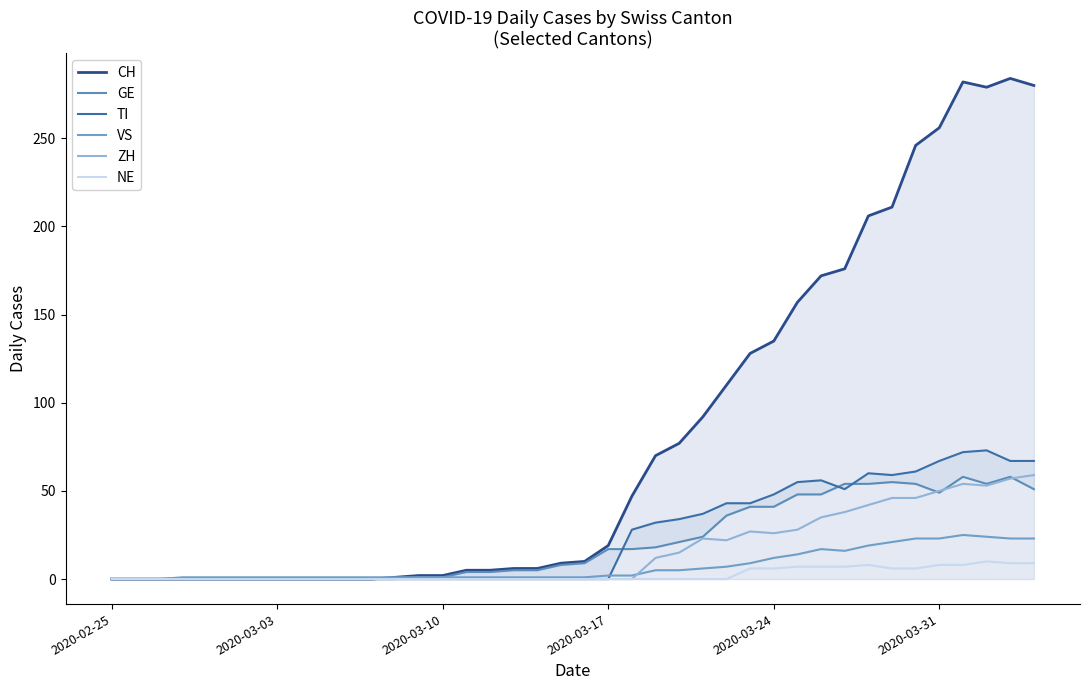

What is the maximum value for ZH?

59